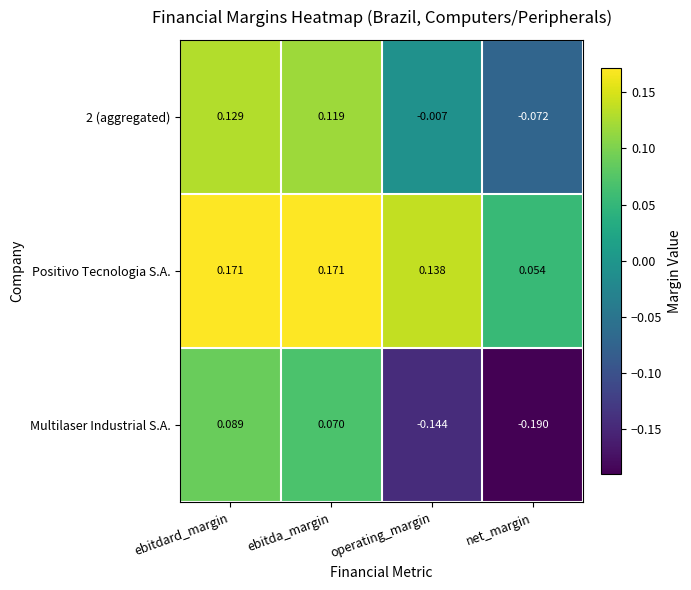

Between ebitdard_margin and net_margin, which series saw the biggest shift?

Multilaser Industrial S.A.